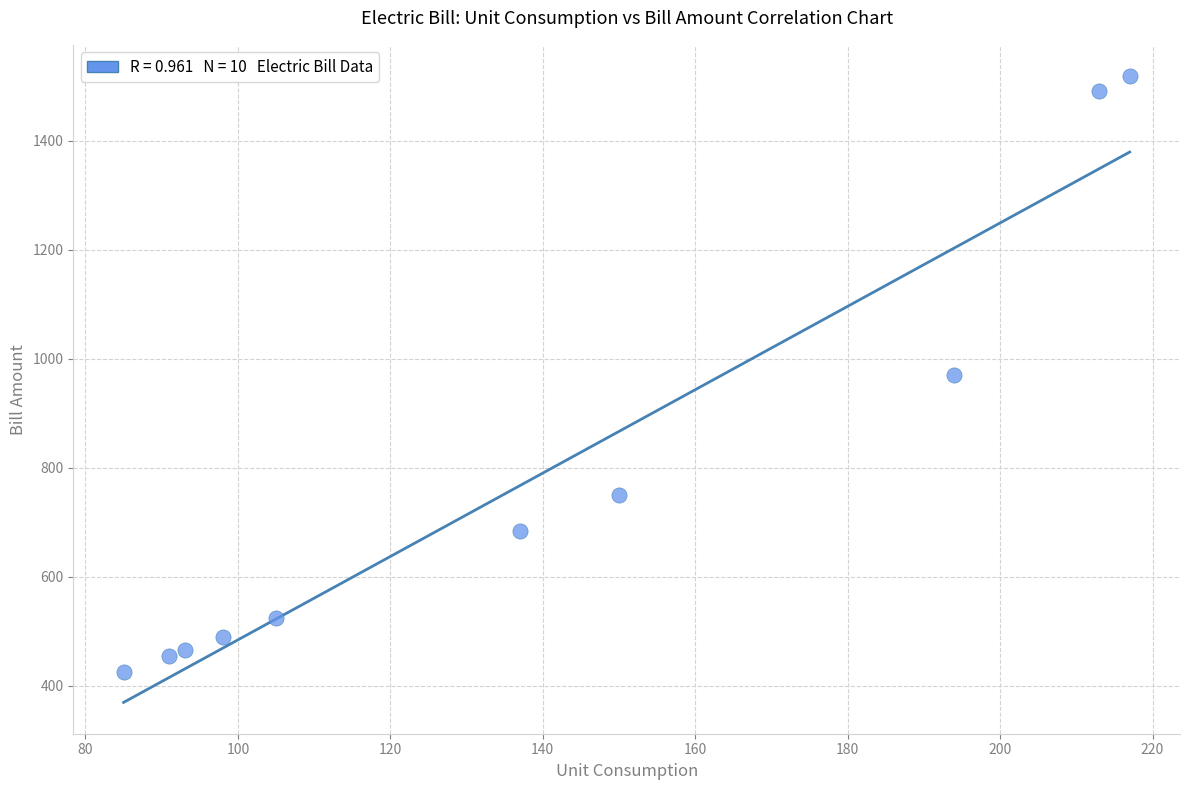

What is the average X value?

138